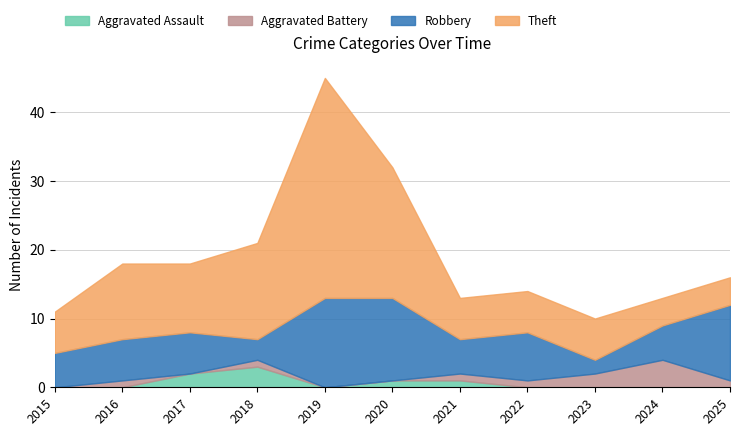

Which series has the largest total across all categories?

Theft